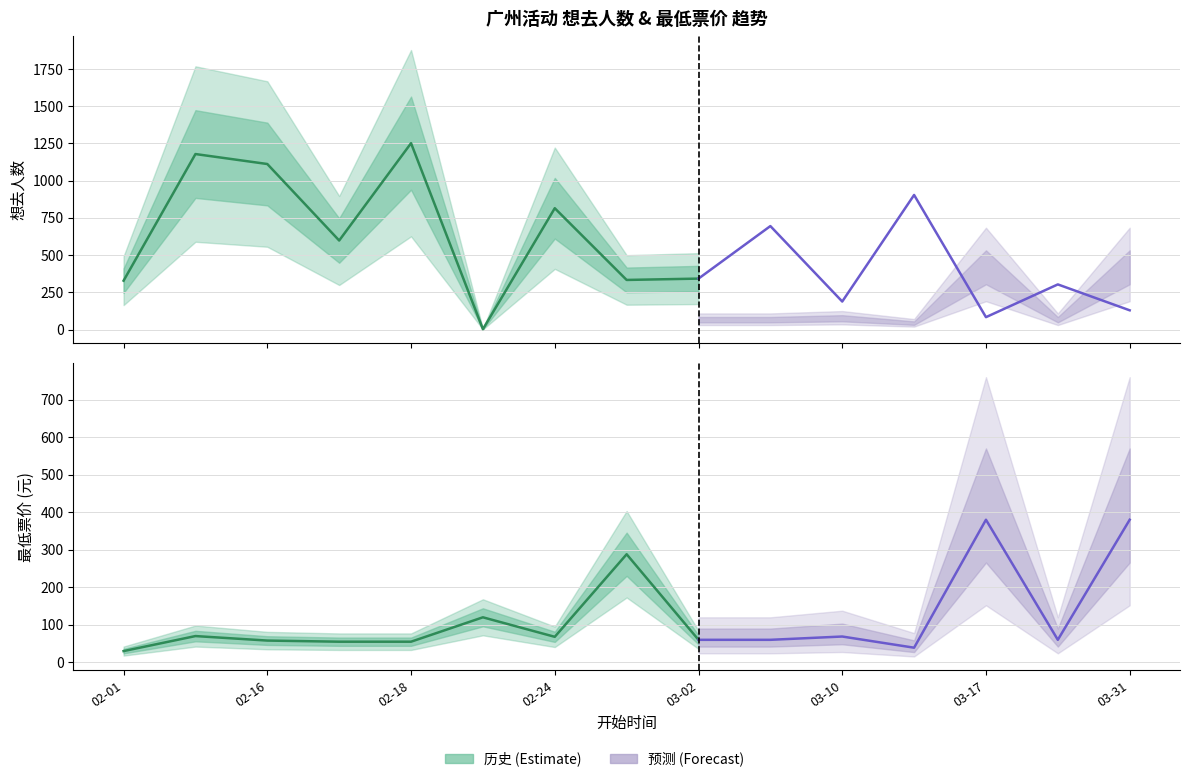

Reading left to right, extract all data points from this chart.

想去人数: 328.0	1179.0	1112.0	598.0	1252.0	2.0	815.0	333.0	342.0	695.0	188.0	904.0	83.0	303.0	129.0
最低票价: 30.0	70.0	58.0	55.0	55.0	120.0	68.0	288.0	60.0	60.0	68.8	39.0	380.0	60.0	380.0